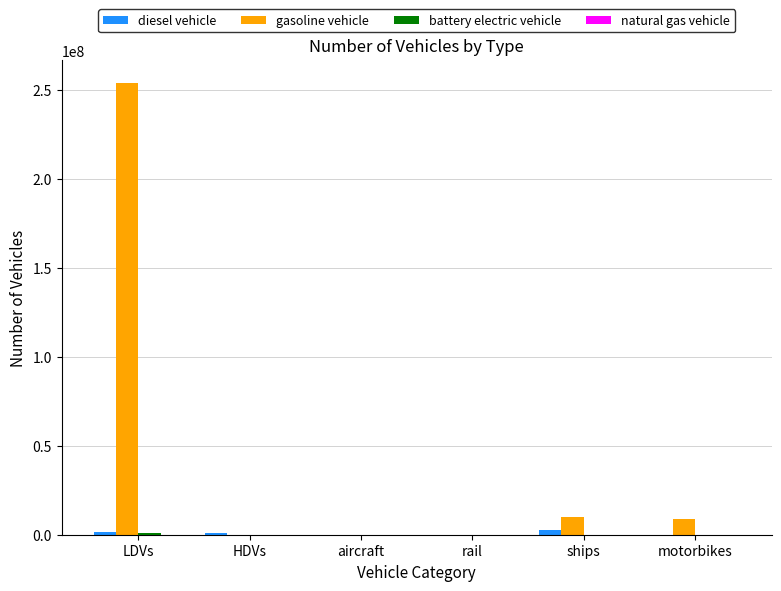

True or false: diesel vehicle has a value of 0.0 at motorbikes.

True